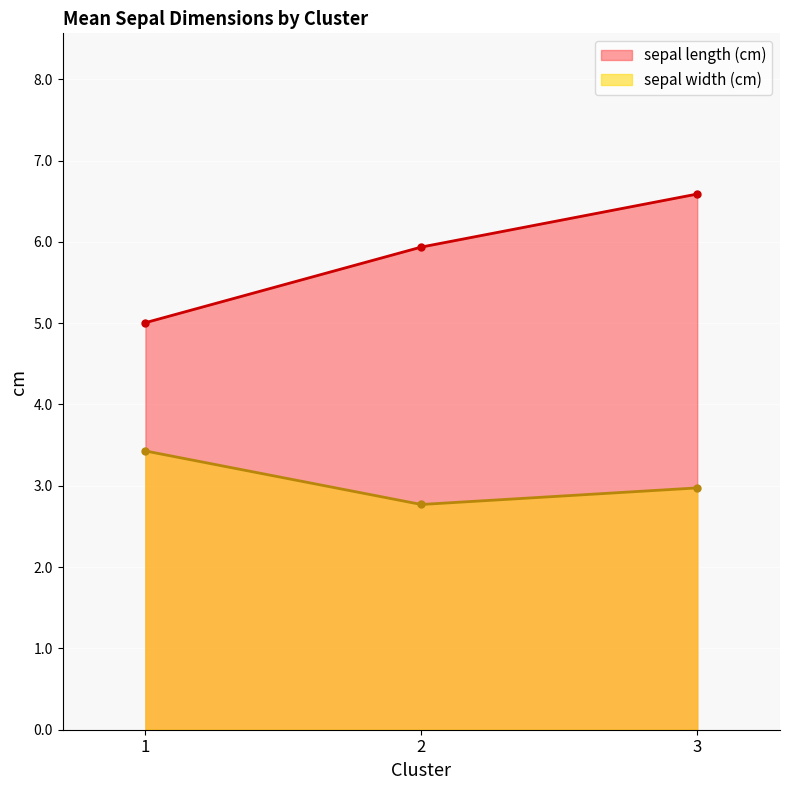

What are all the series names shown in the legend?

sepal length (cm), sepal width (cm)